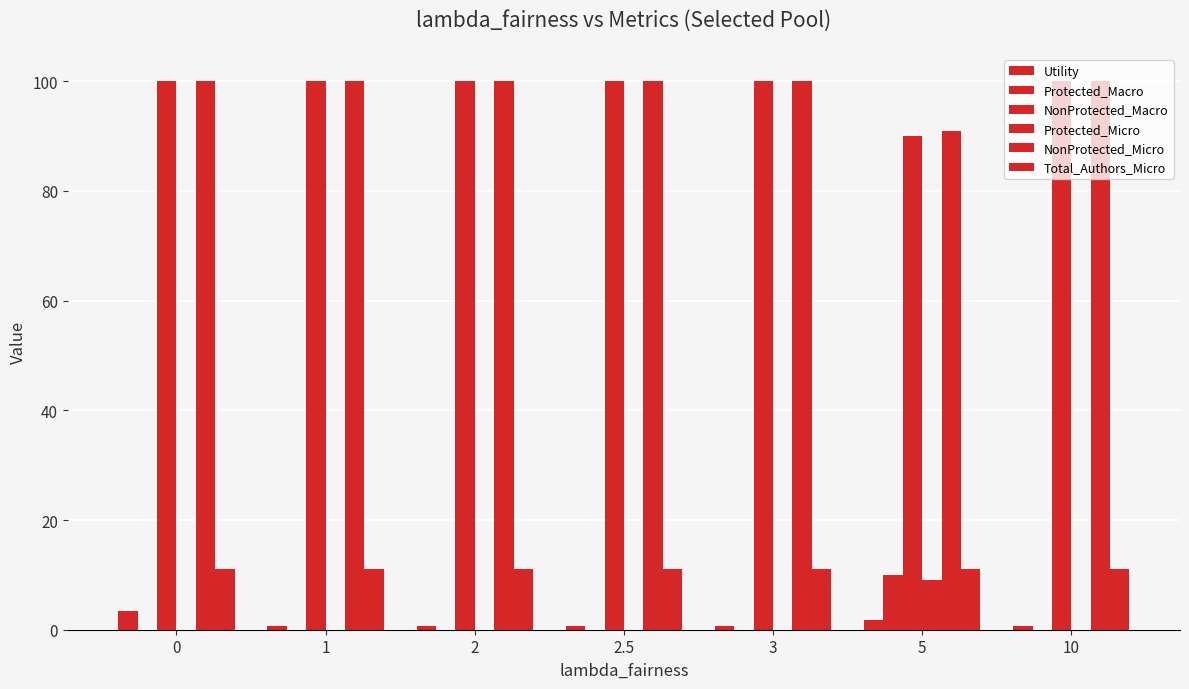

How many distinct data groups are displayed?

6